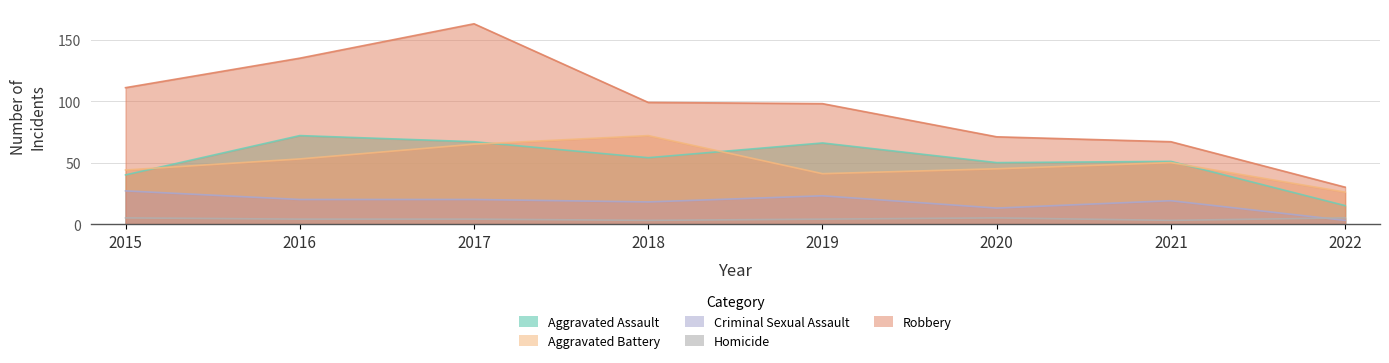

True or false: Aggravated Battery and Criminal Sexual Assault intersect in this chart.

False